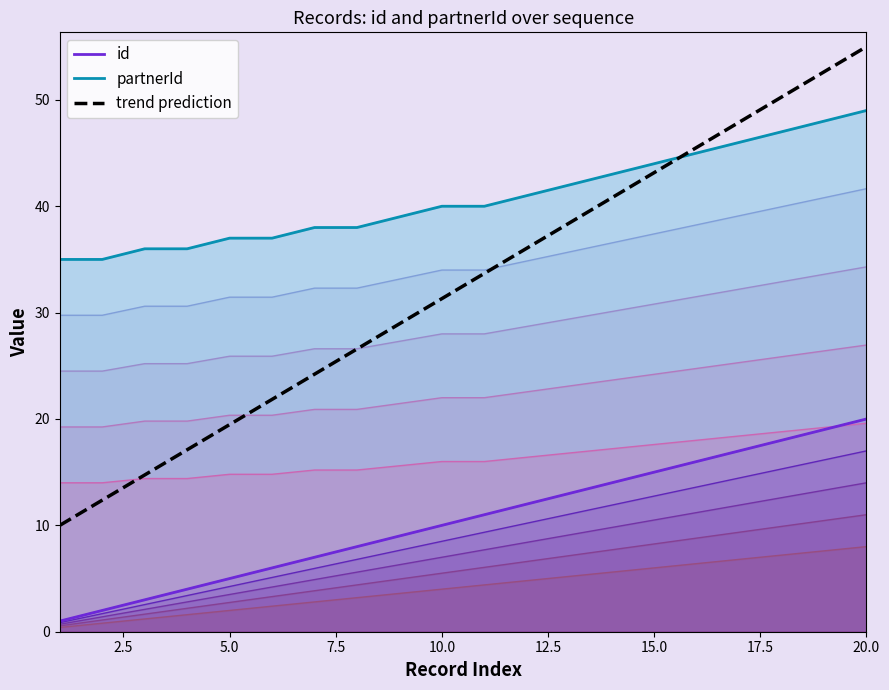

What is the greatest value displayed?

49.0